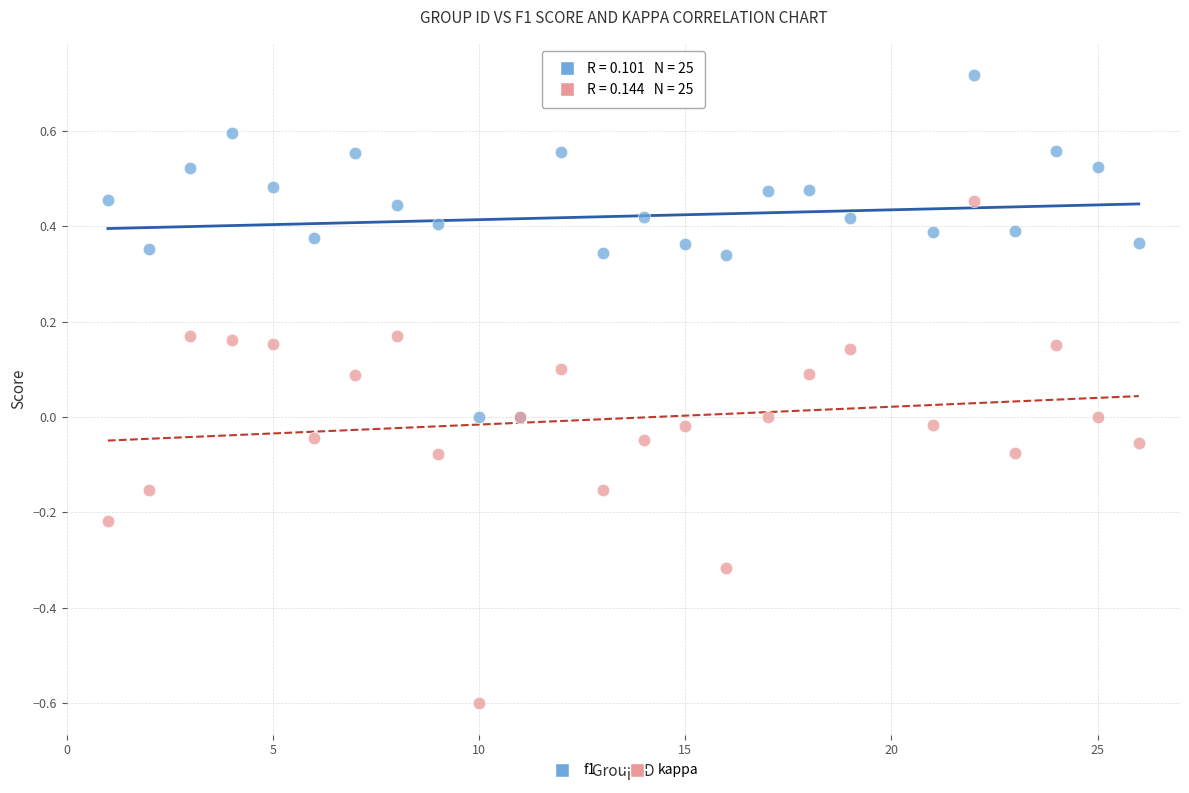

What is the X range (max minus min) for the scatter plot?

25.0